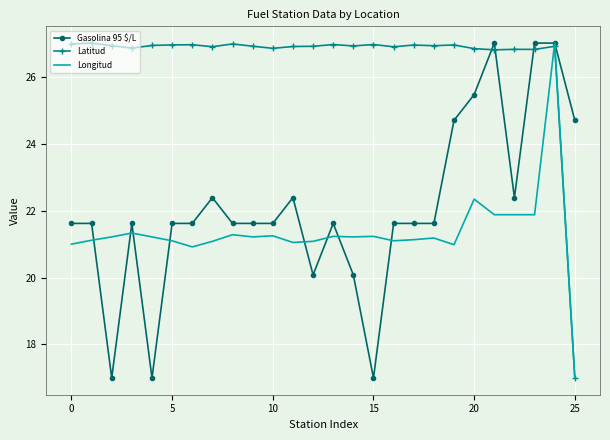

Which series has the largest total across all categories?

Latitud